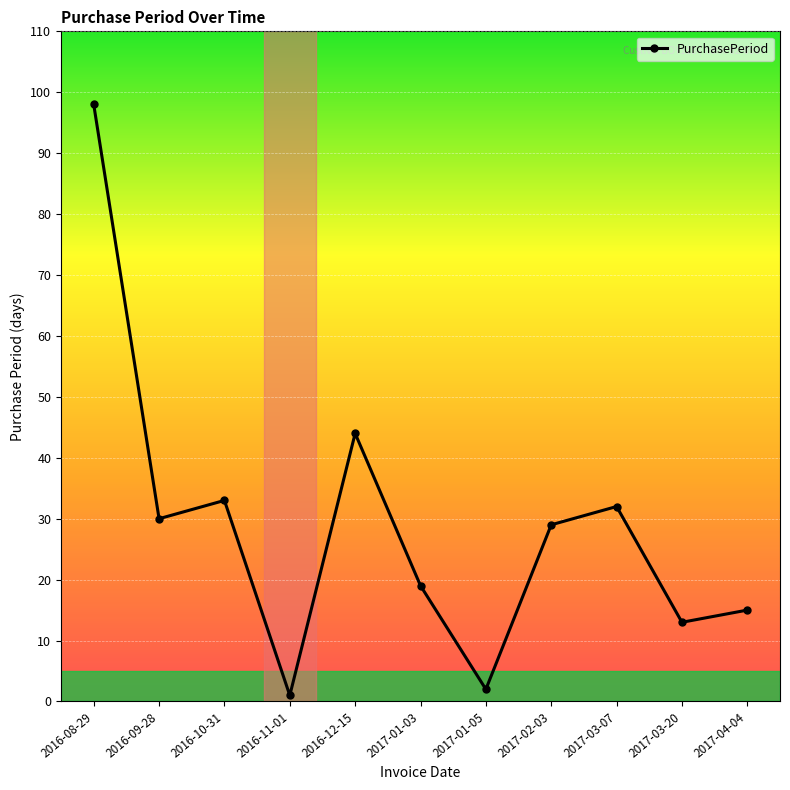

List the labels in order of value, largest first.

2016-08-29, 2016-12-15, 2016-10-31, 2017-03-07, 2016-09-28, 2017-02-03, 2017-01-03, 2017-04-04, 2017-03-20, 2017-01-05, 2016-11-01